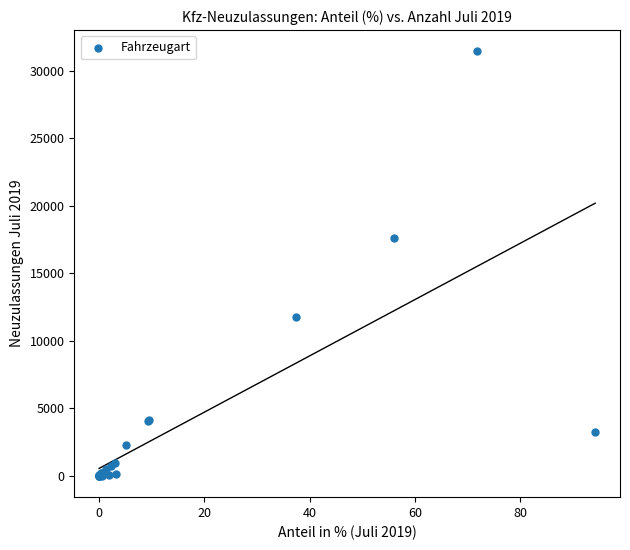

What Y value in the scatter plot is closest to 15714?

17590